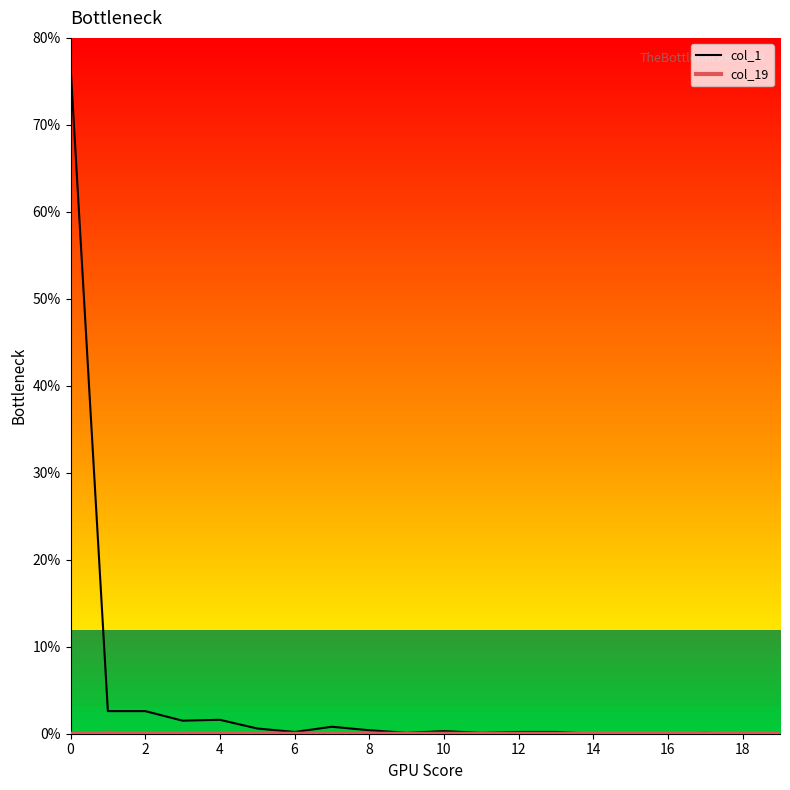

Is this an area chart (filled region under the line)?

No